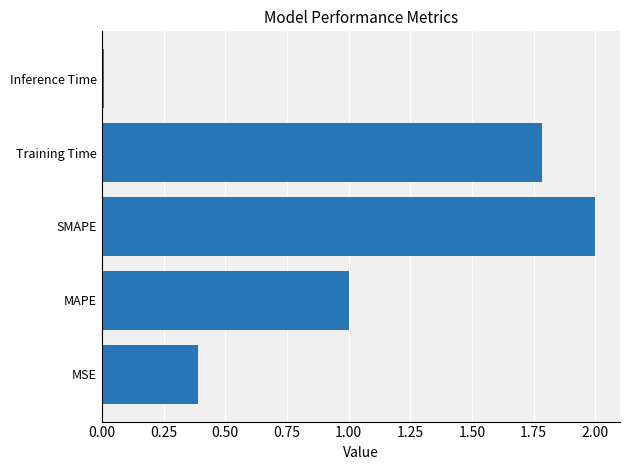

List the labels in order of value, largest first.

SMAPE, Training Time, MAPE, MSE, Inference Time